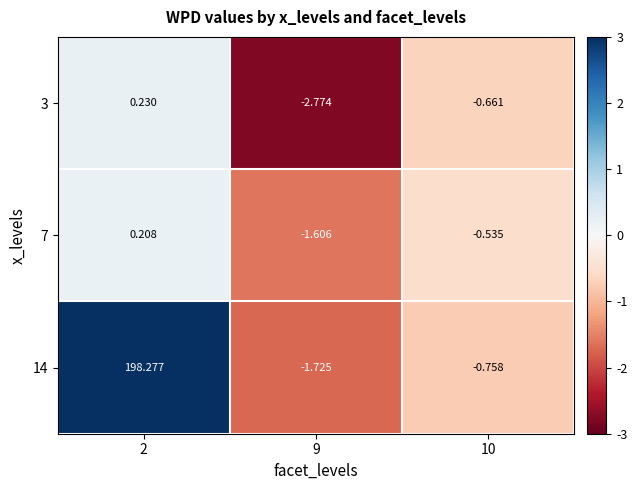

Is the value of 7 at 2 greater than the value of 3 at 9?

Yes